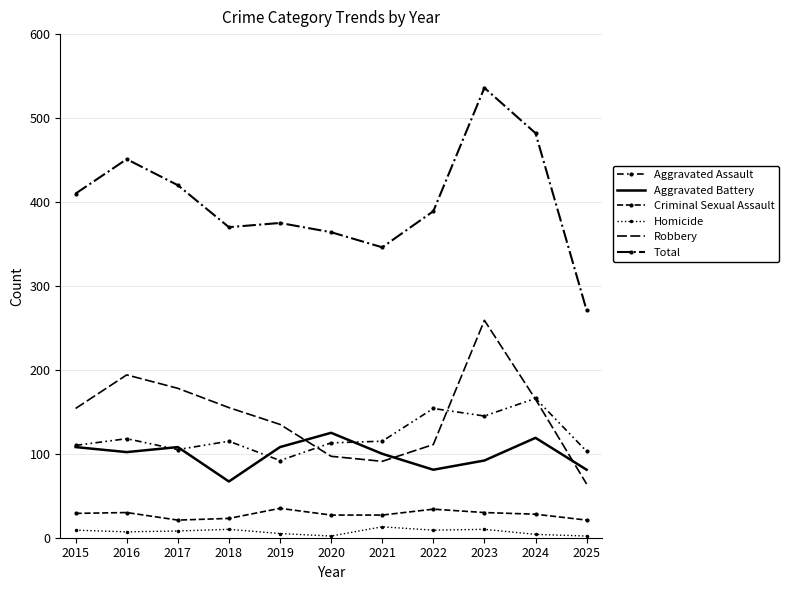

What is the highest value of the Criminal Sexual Assault series?

35